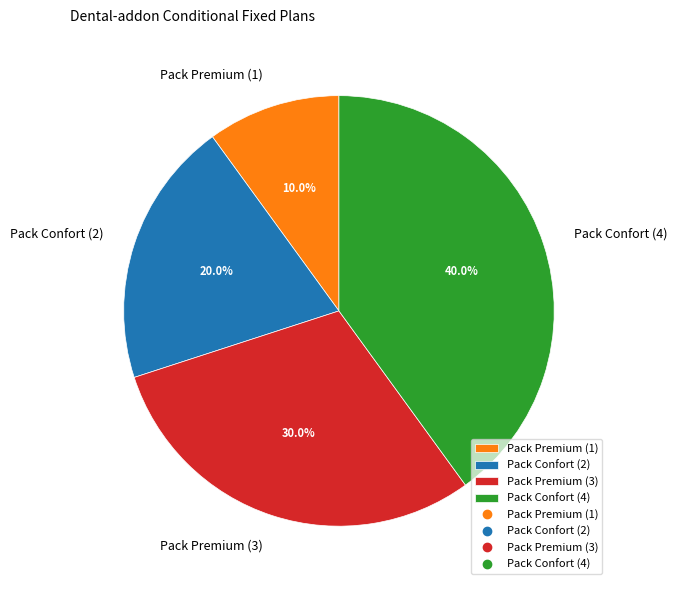

Does Pack Confort (4) represent more than half of the total?

No